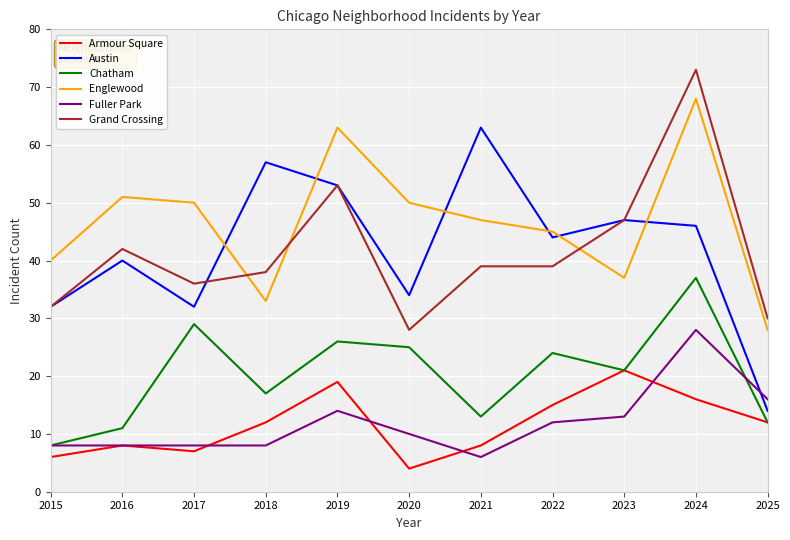

True or false: Englewood and Fuller Park intersect in this chart.

False